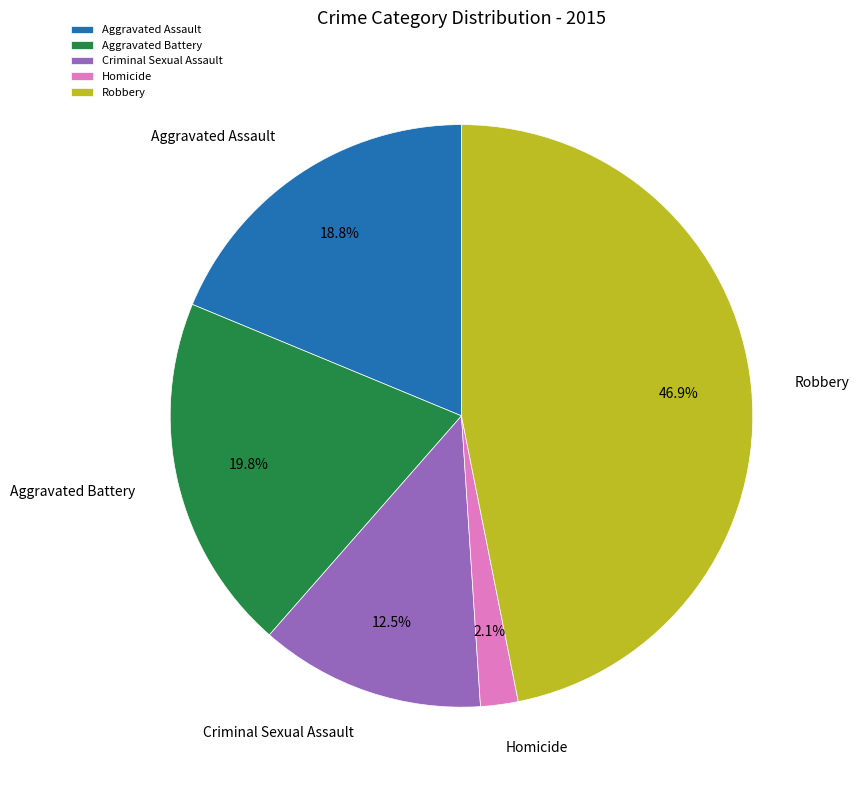

Between Aggravated Battery and Homicide, which is larger?

Aggravated Battery